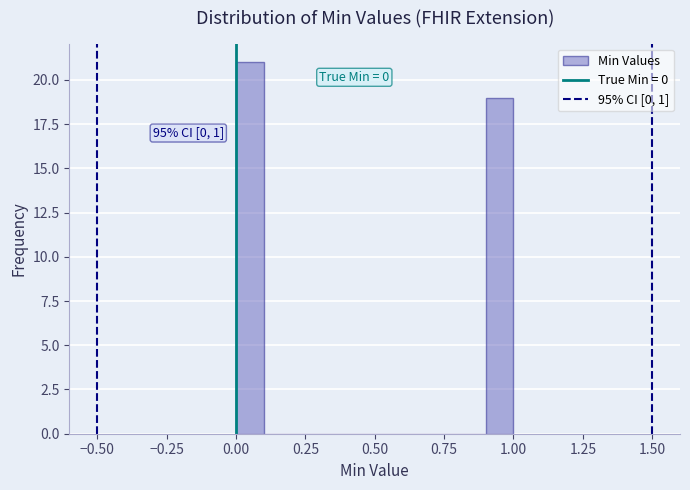

Around what value on the x-axis is the tallest bar? Give the approximate position of its centre, as read against the axis.

0.05